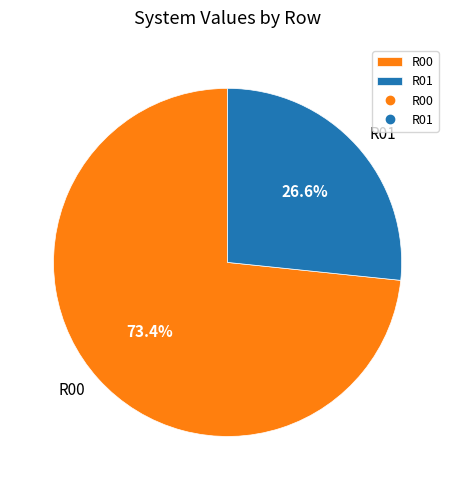

To the nearest percent, what portion does R01 represent?

27%